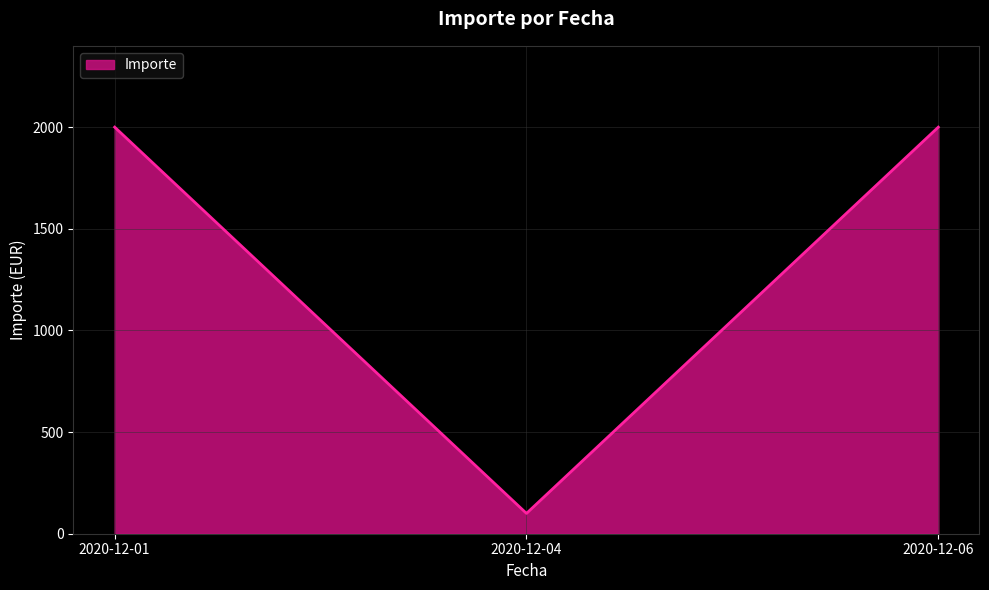

Count the number of categories in the chart.

3